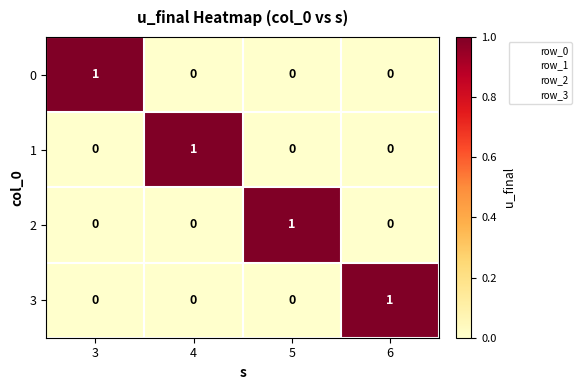

How many data points in 1 are above 0?

1